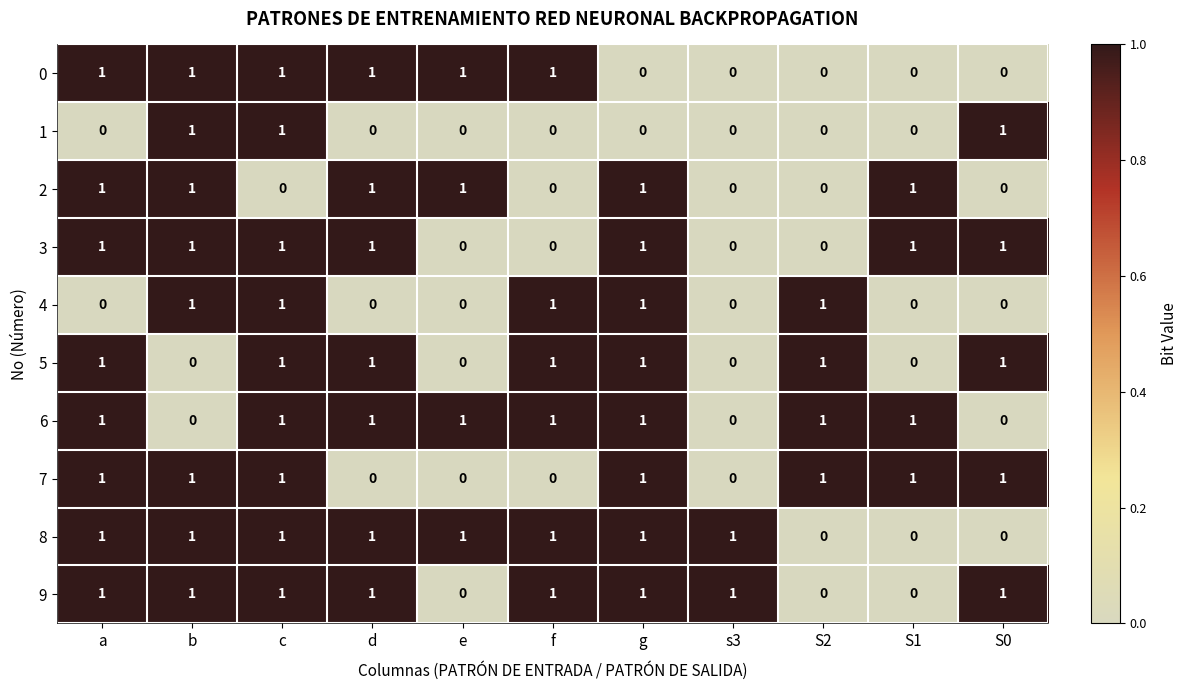

Is the value of 1 at e greater than the value of 3 at S0?

No